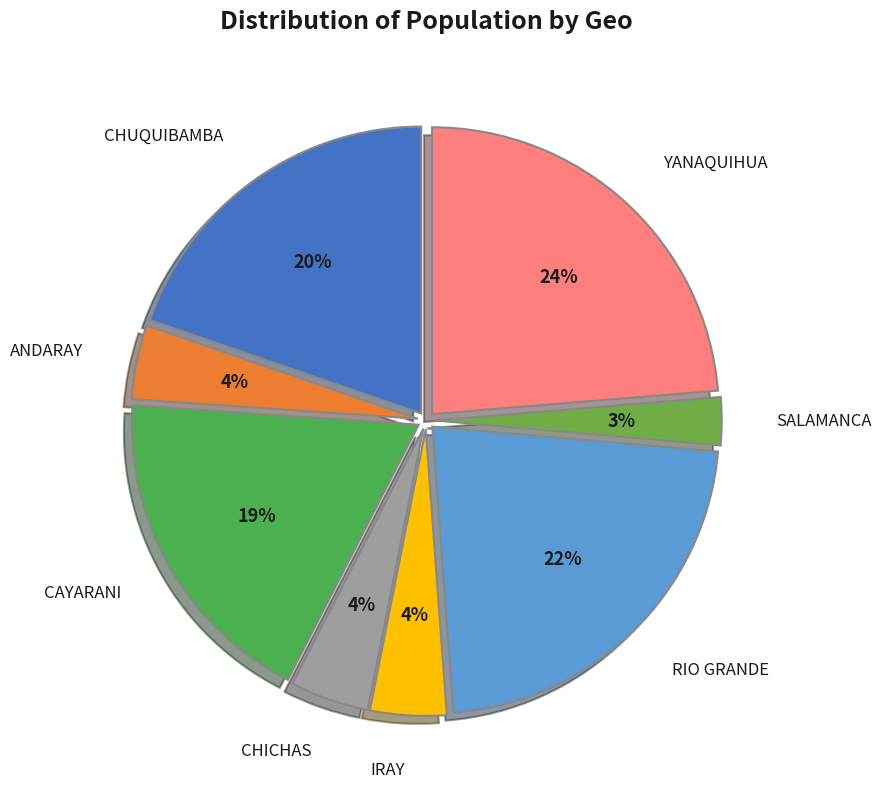

Combined, do CHICHAS and ANDARAY account for over 50%?

No